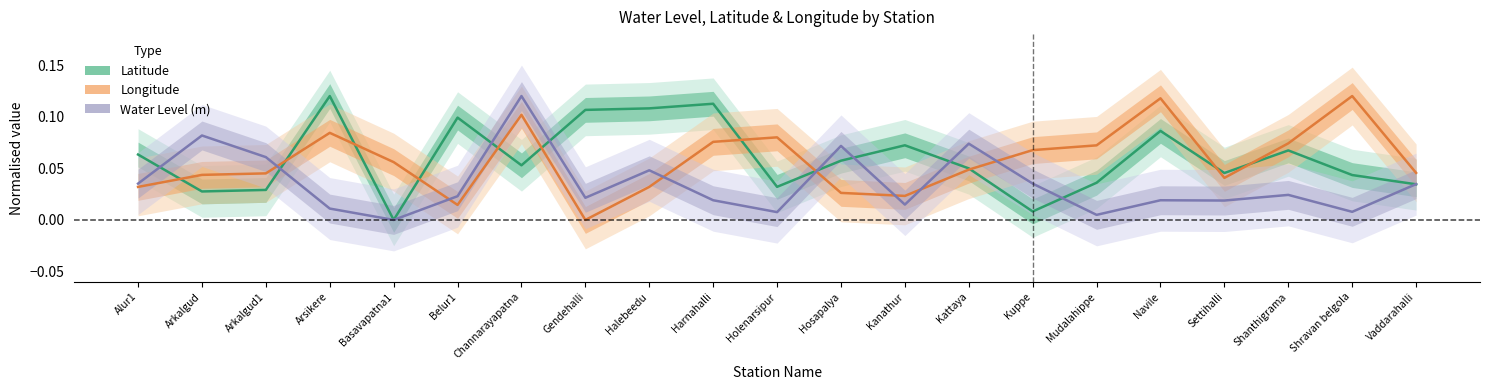

What is the label of the 20th point from the left?

Shravan belgola